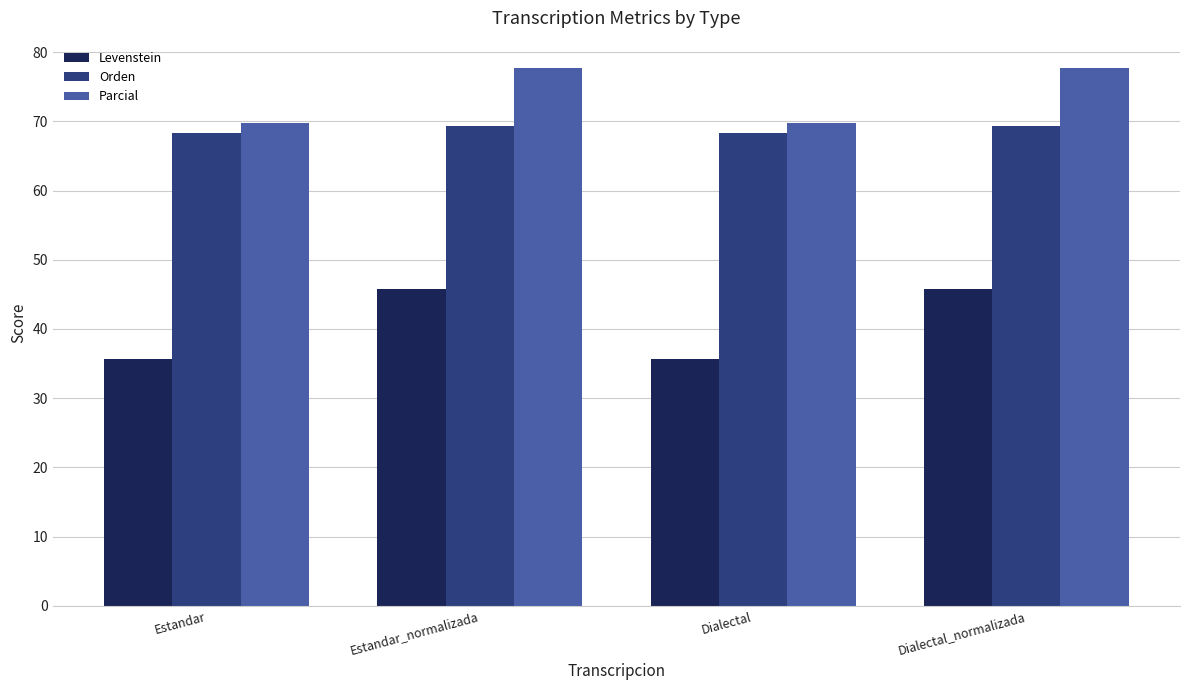

What is the sum of the Parcial values at Dialectal and Estandar_normalizada?

147.5